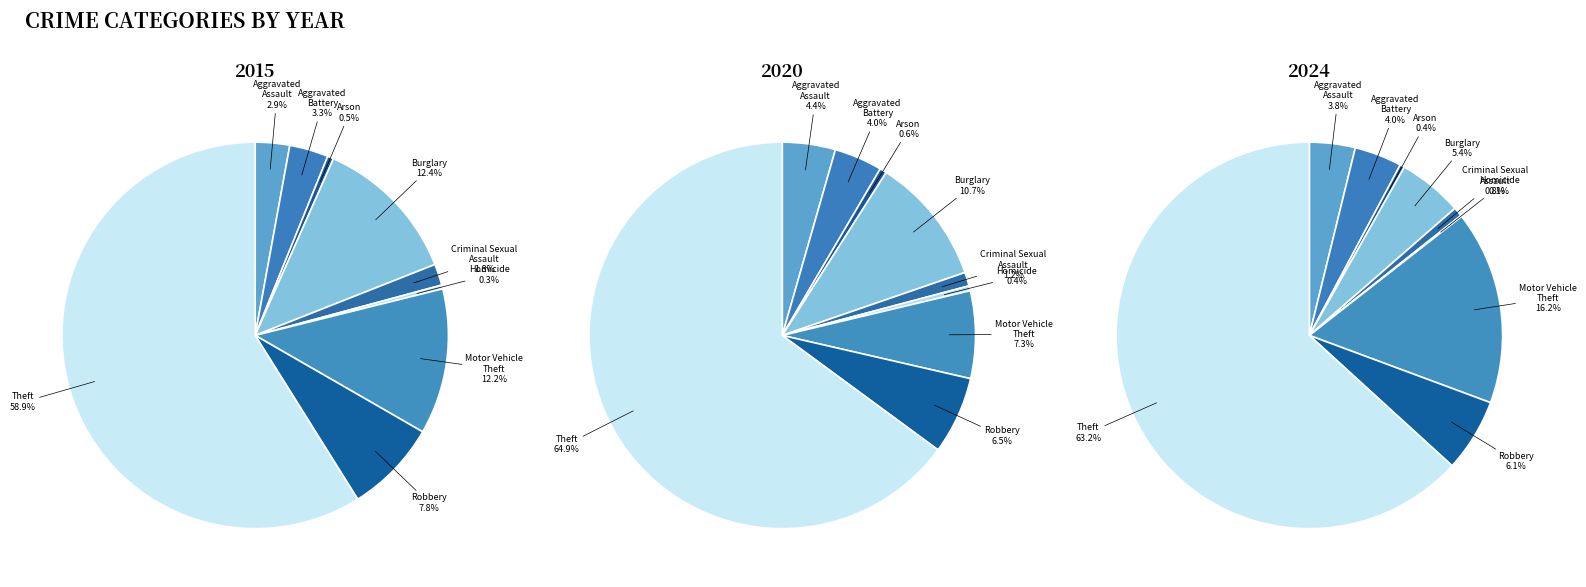

Is there a majority slice in this chart?

Yes